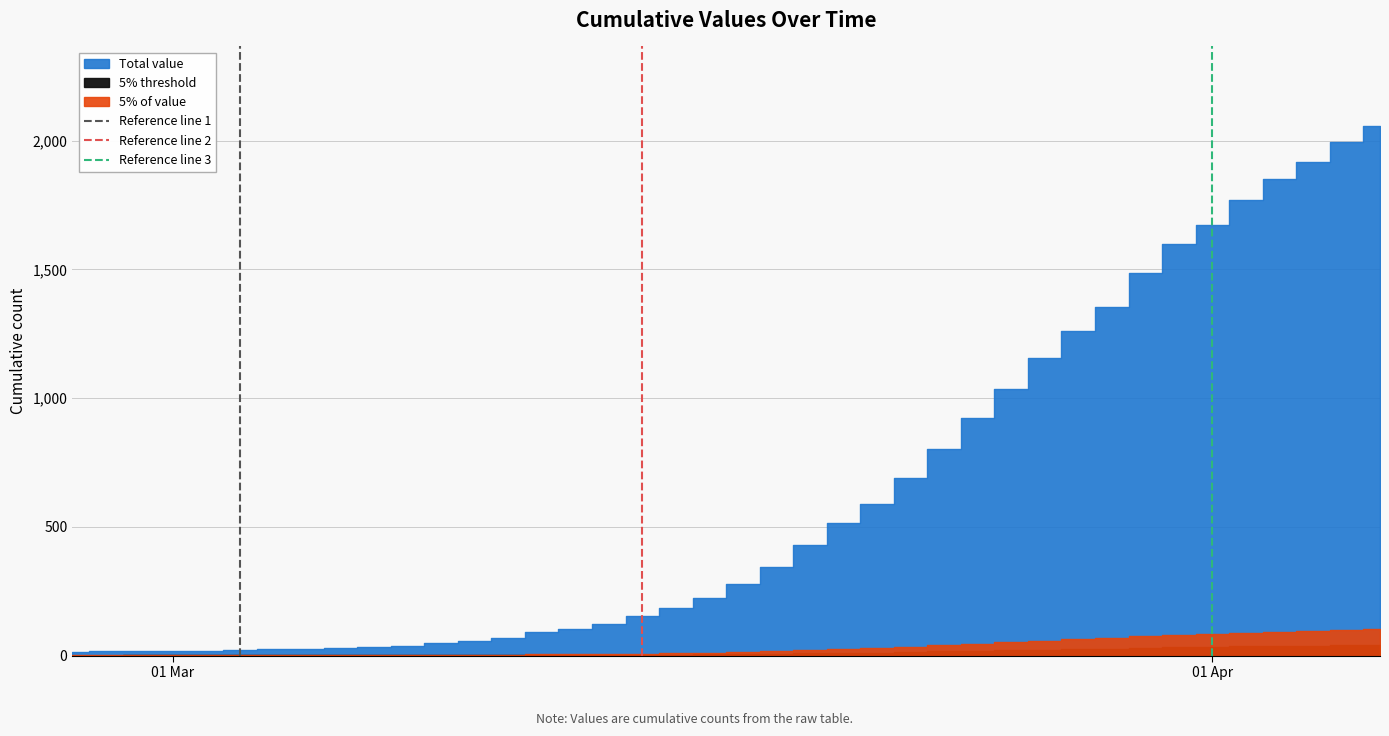

Is the value of Reference line 3 at 01 Mar greater than the value of Reference line 2 at 01 Mar?

No